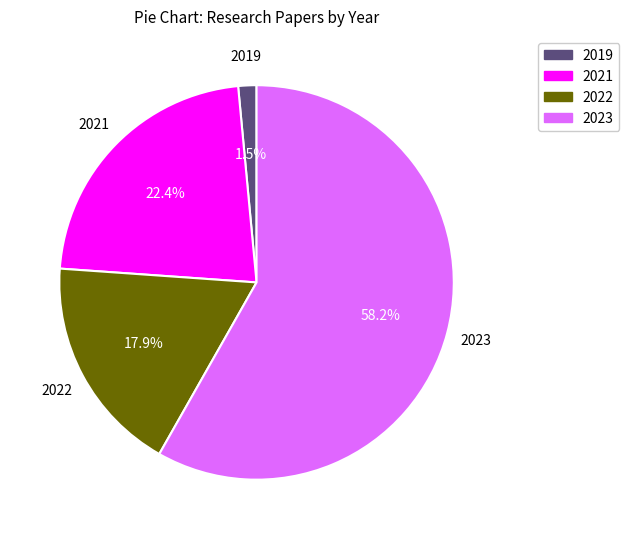

How many slices are in this pie chart?

4